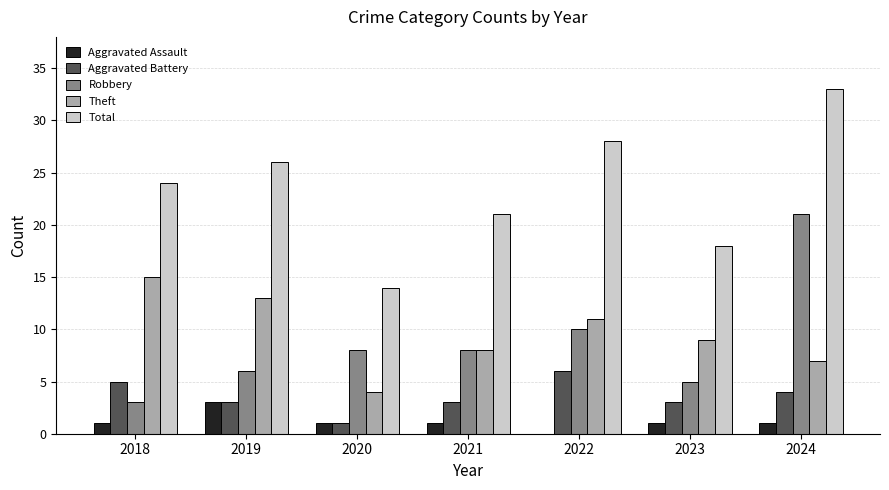

What is the greatest value displayed?

33